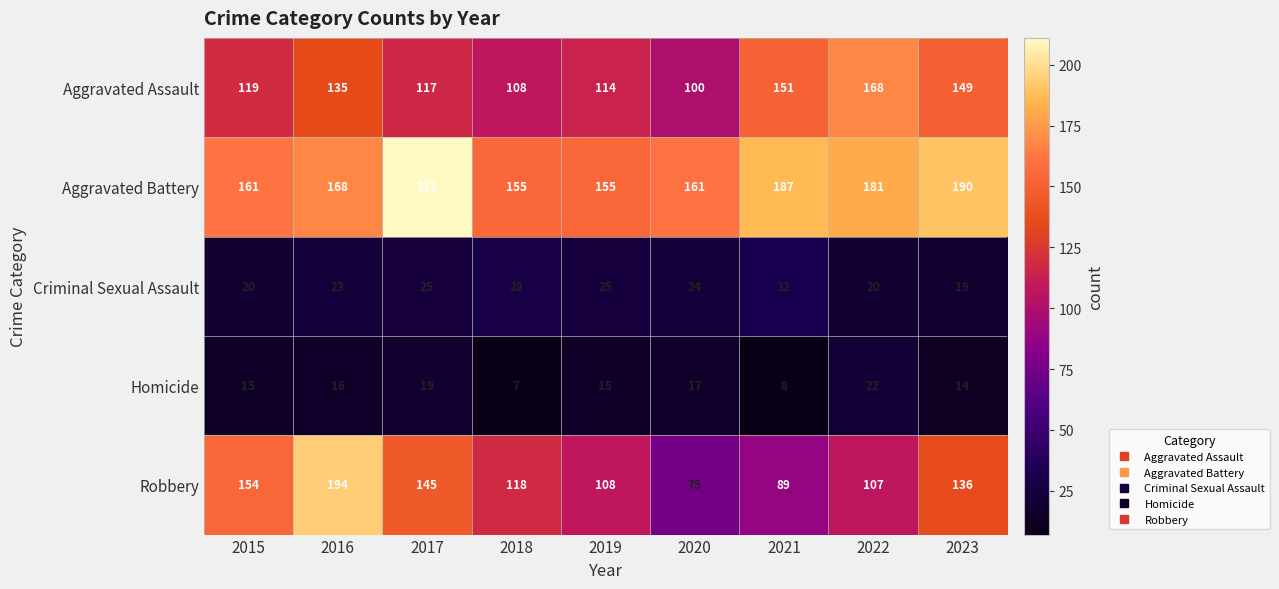

At which category is the sum across all series the highest?

2016